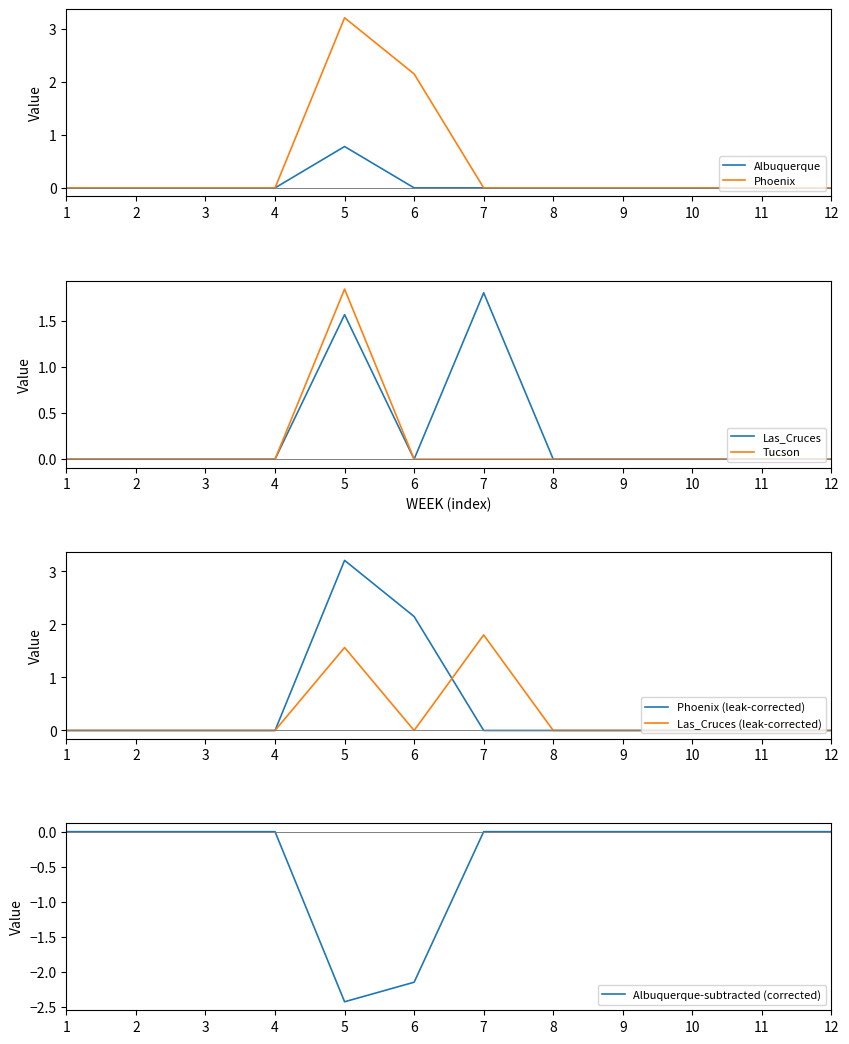

True or false: Phoenix and Albuquerque intersect in this chart.

False